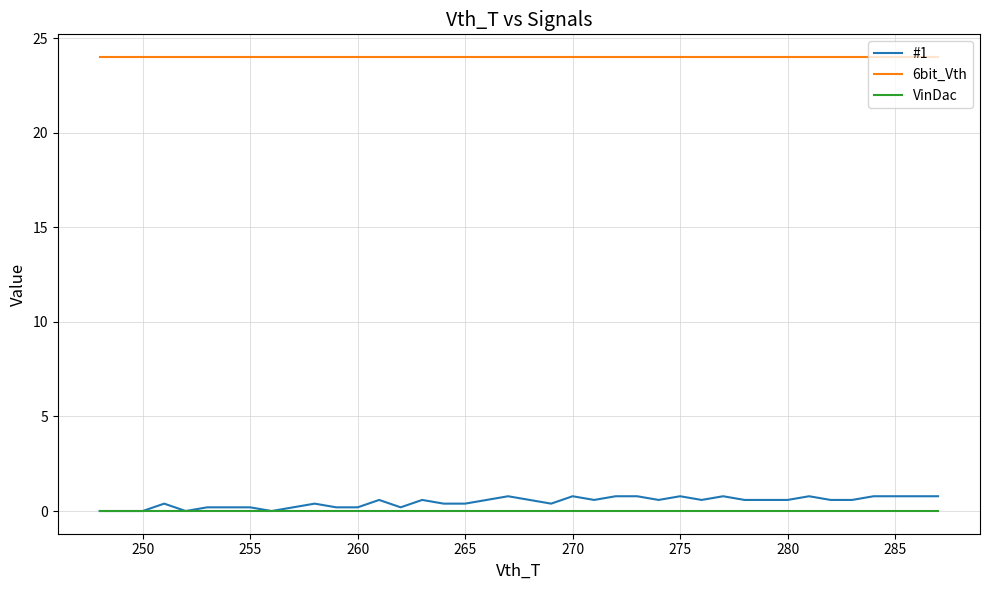

Which series has the largest total across all categories?

6bit_Vth